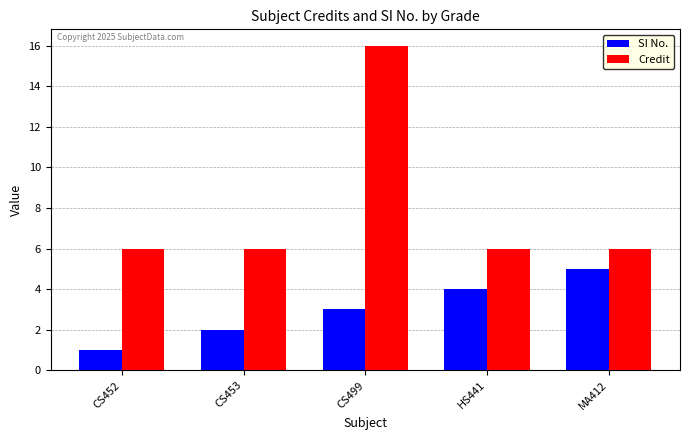

Which series changed the most between CS452 and MA412?

SI No.